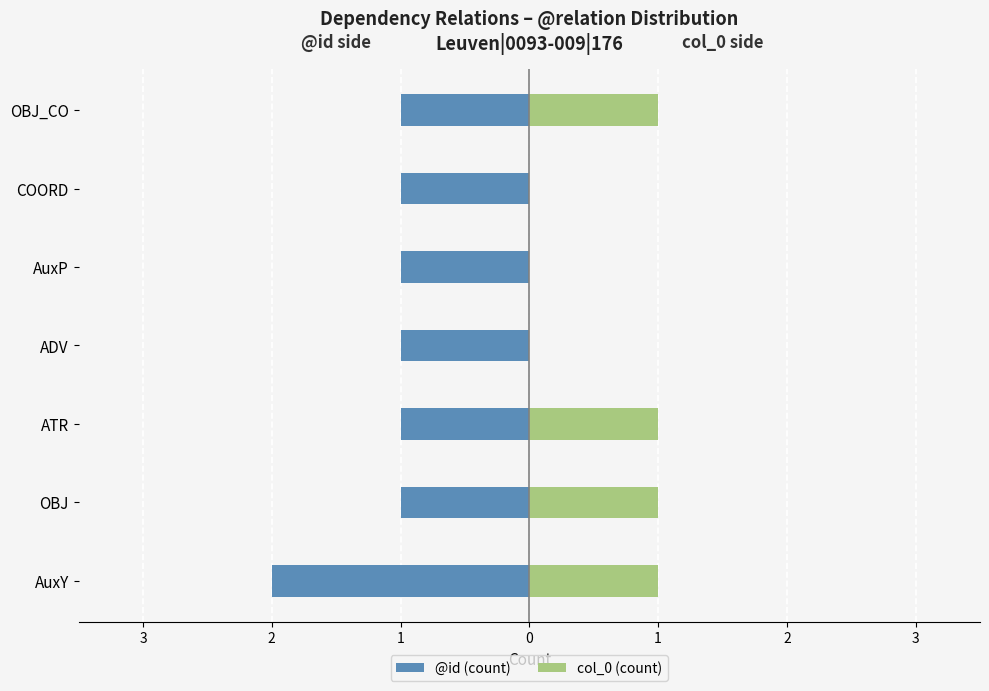

How many categories are shown in the chart?

7